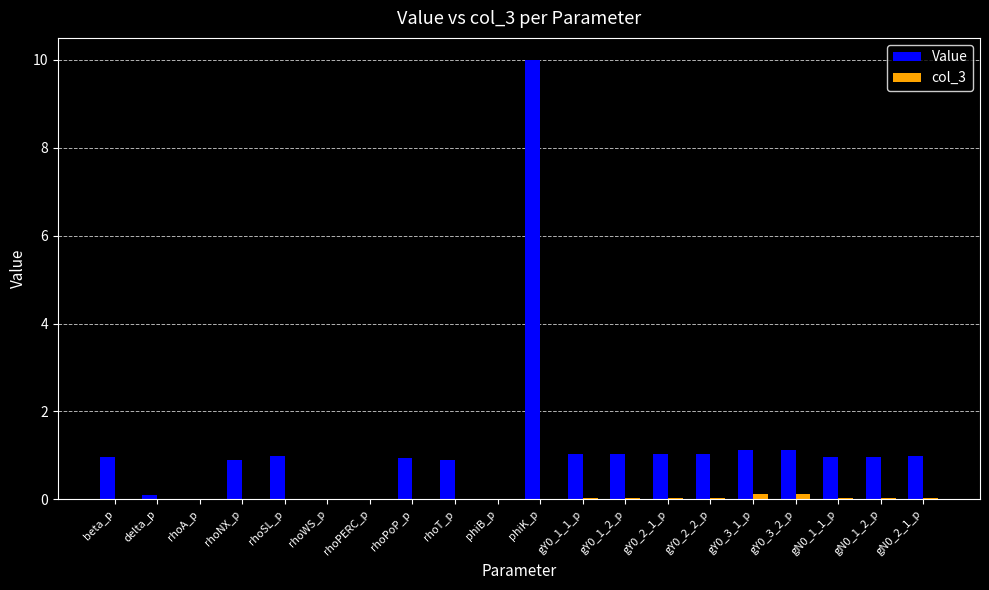

What is the sum of all Value values?

24.1